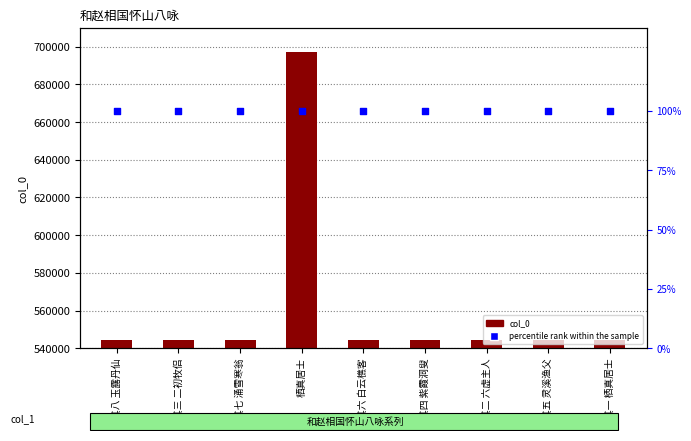

At how many categories does at least one series exceed 333248?

9